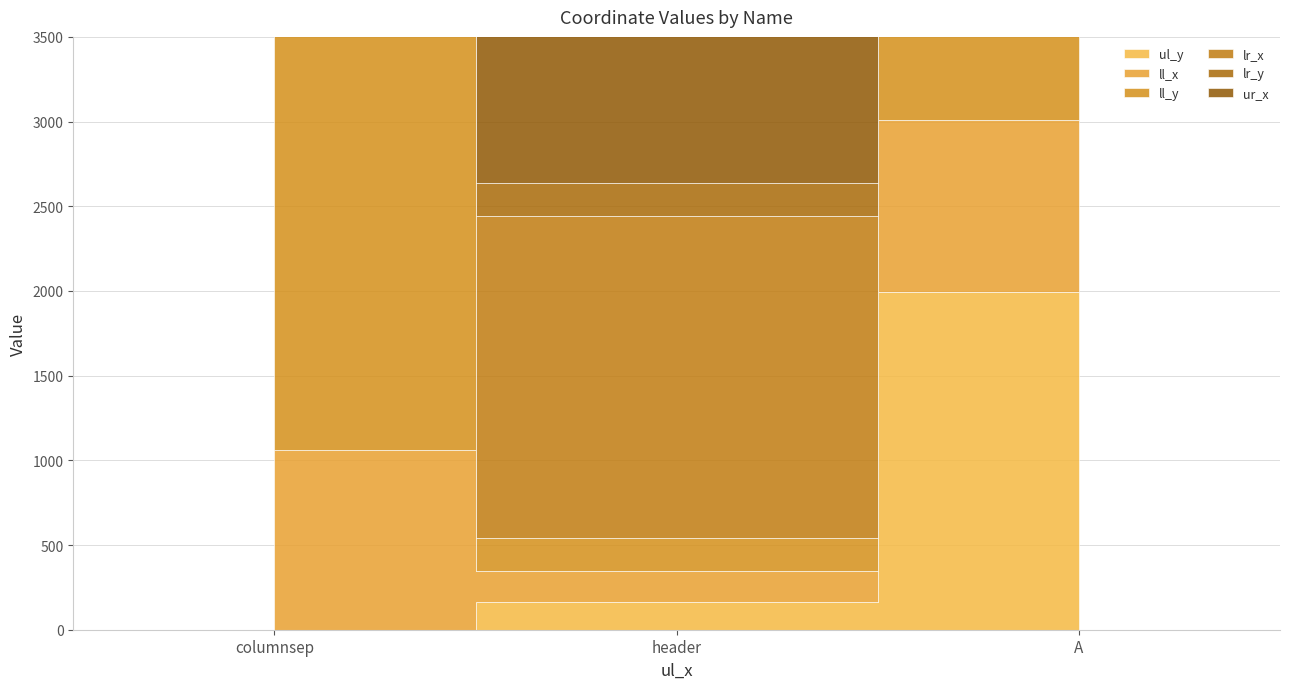

Which category has the lowest value in the ll_y series?

header